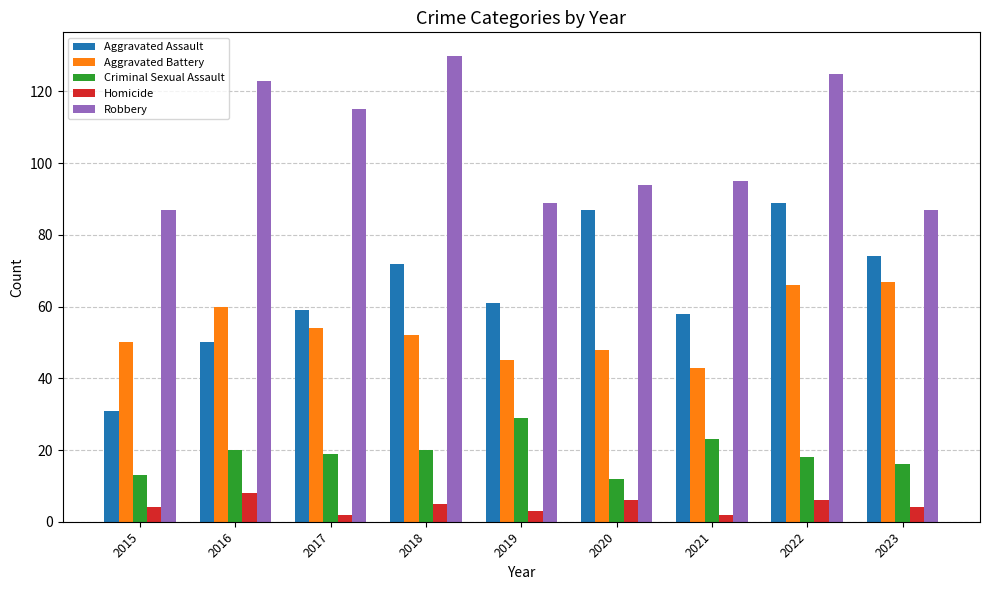

The Criminal Sexual Assault series shows 20 at 2018. True or false?

True